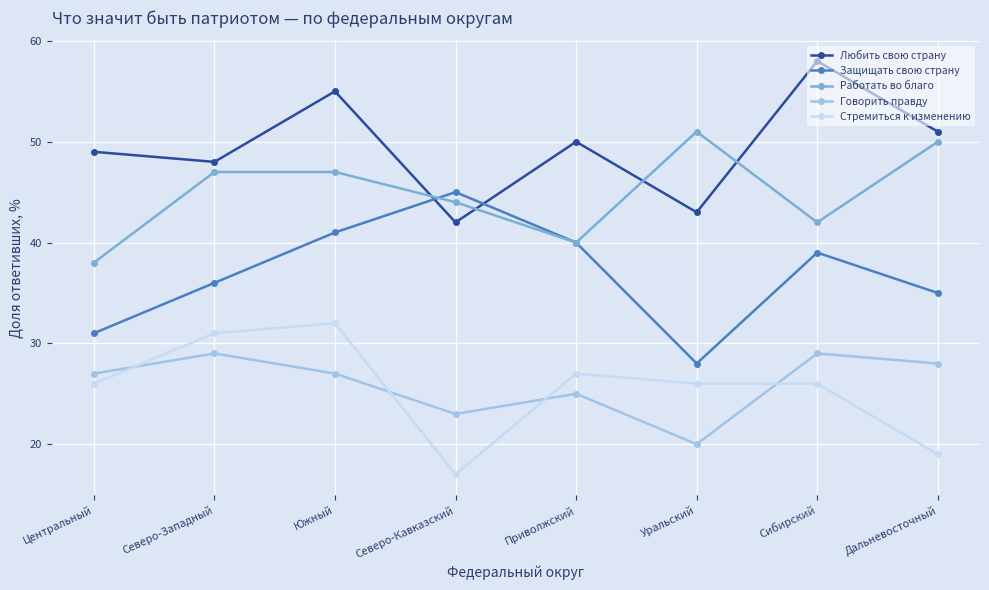

Reading left to right, what are all the values shown in this chart?

Любить свою страну: Центральный=49	Северо-Западный=48	Южный=55	Северо-Кавказский=42	Приволжский=50	Уральский=43	Сибирский=58	Дальневосточный=51
Защищать свою страну: Центральный=31	Северо-Западный=36	Южный=41	Северо-Кавказский=45	Приволжский=40	Уральский=28	Сибирский=39	Дальневосточный=35
Работать во благо: Центральный=38	Северо-Западный=47	Южный=47	Северо-Кавказский=44	Приволжский=40	Уральский=51	Сибирский=42	Дальневосточный=50
Говорить правду: Центральный=27	Северо-Западный=29	Южный=27	Северо-Кавказский=23	Приволжский=25	Уральский=20	Сибирский=29	Дальневосточный=28
Стремиться к изменению: Центральный=26	Северо-Западный=31	Южный=32	Северо-Кавказский=17	Приволжский=27	Уральский=26	Сибирский=26	Дальневосточный=19